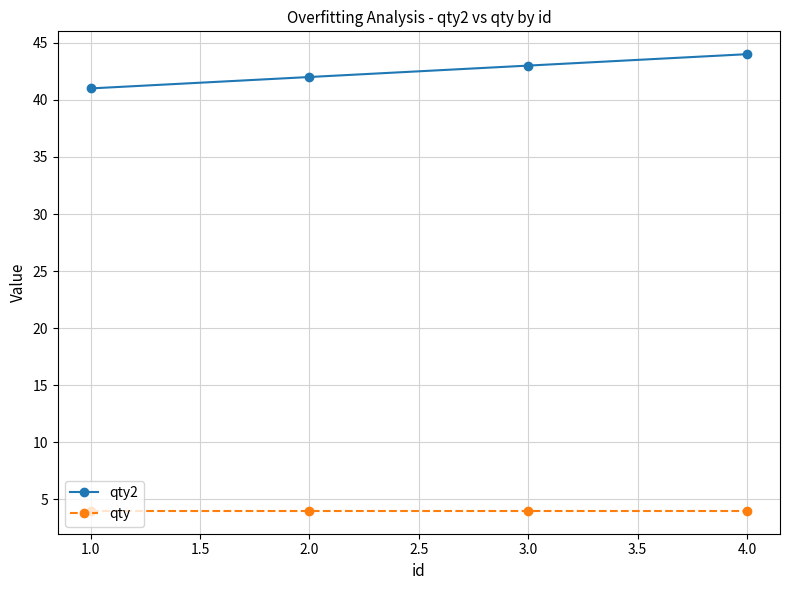

Reading left to right, transcribe all the data shown in this chart.

qty2: 41	42	43	44
qty: 4	4	4	4